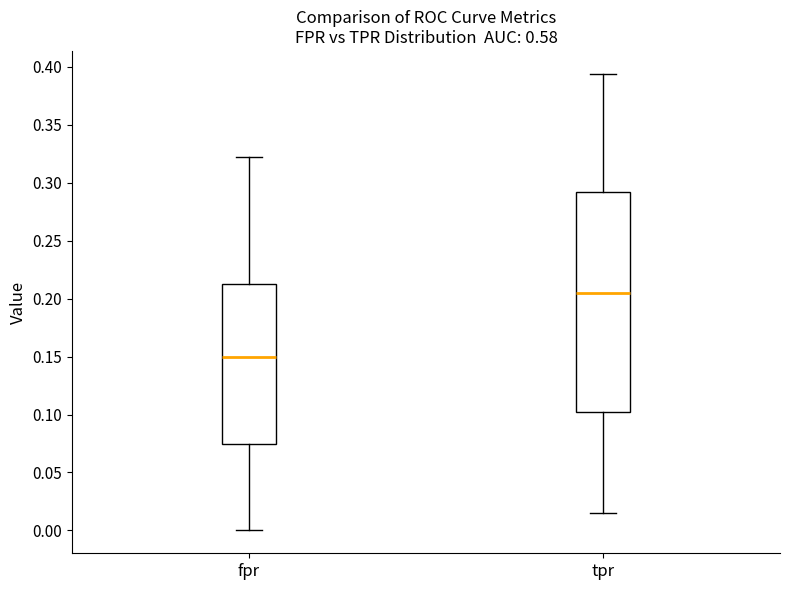

Comparing the boxes themselves (not the whiskers), which one is the tallest?

tpr